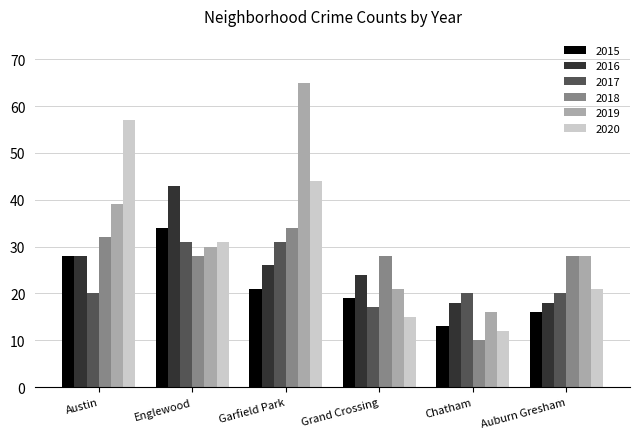

At which category is the sum across all series the highest?

Garfield Park